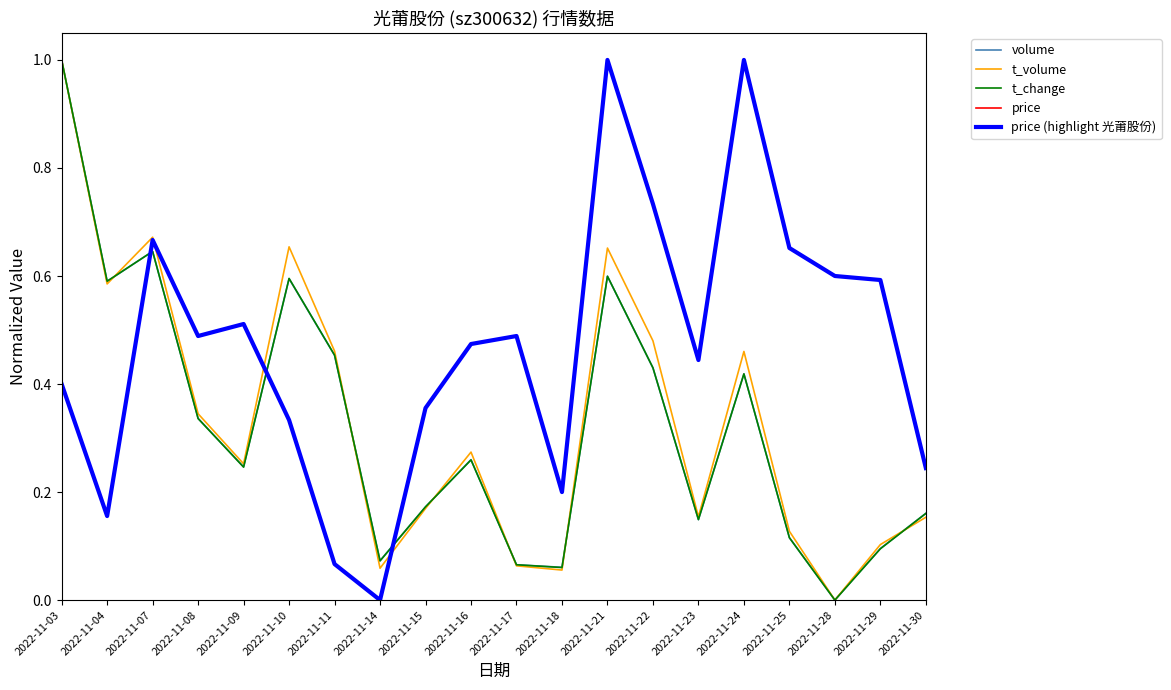

How many times do volume and price cross each other?

3